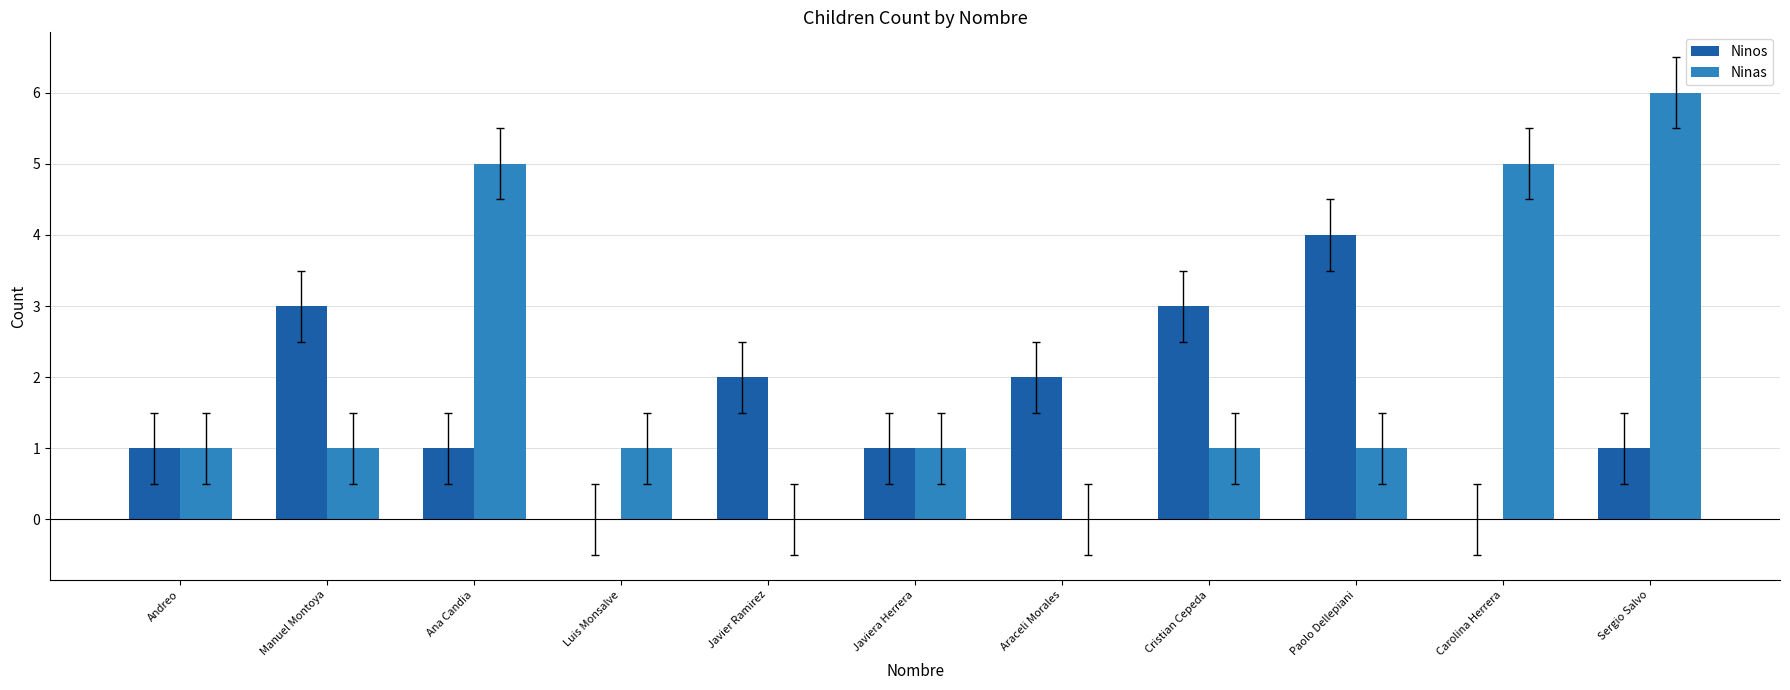

At which category does the chart reach its peak across all series?

Sergio Salvo